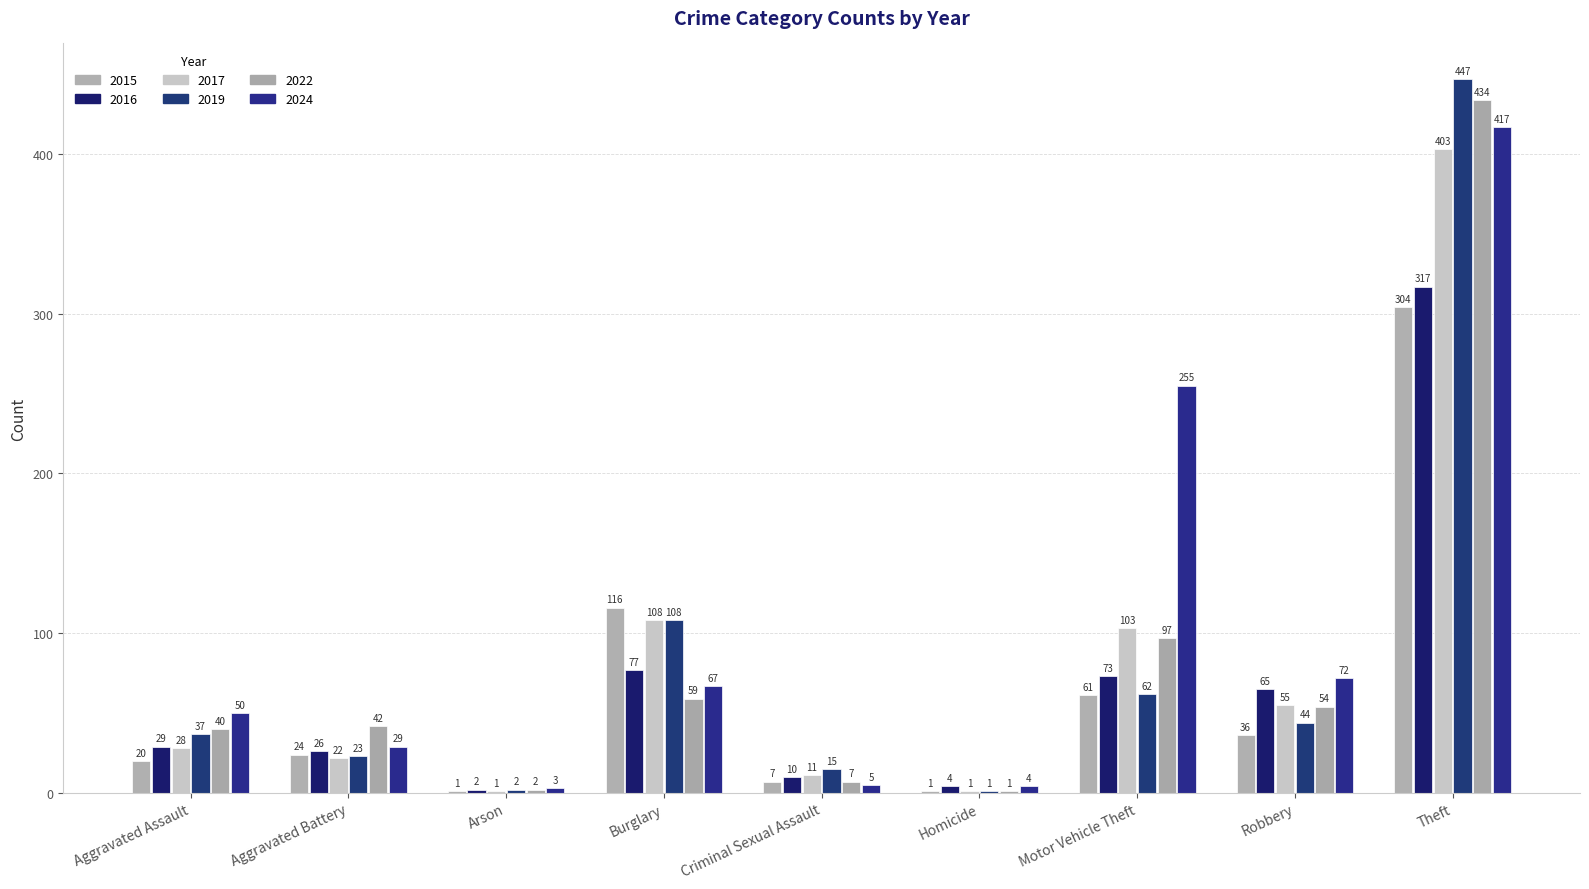

What is the lowest value of the 2016 series?

2